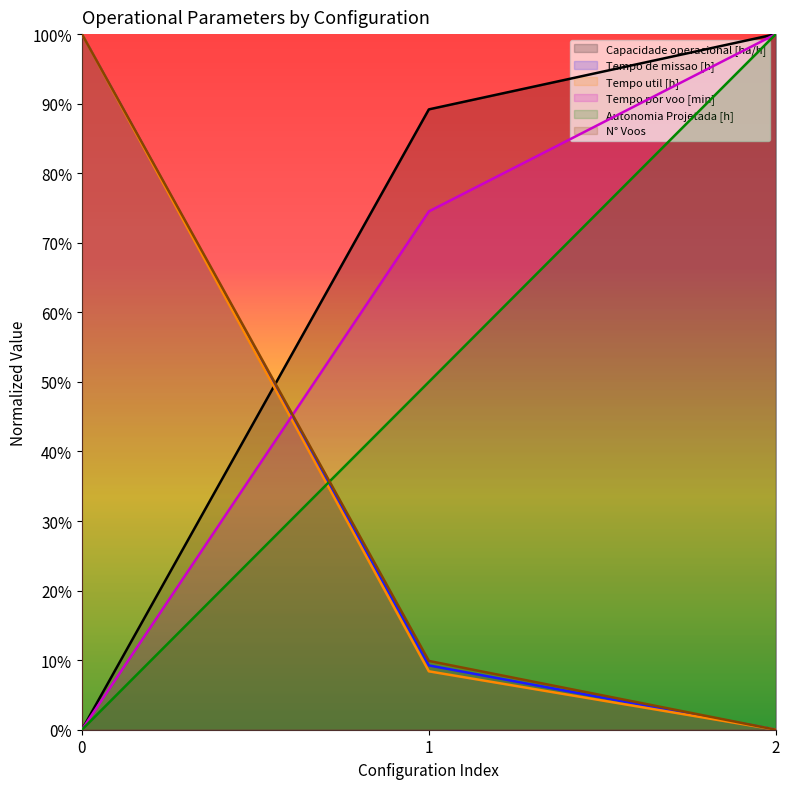

What is the sum of all Tempo util [h] values?

1.1